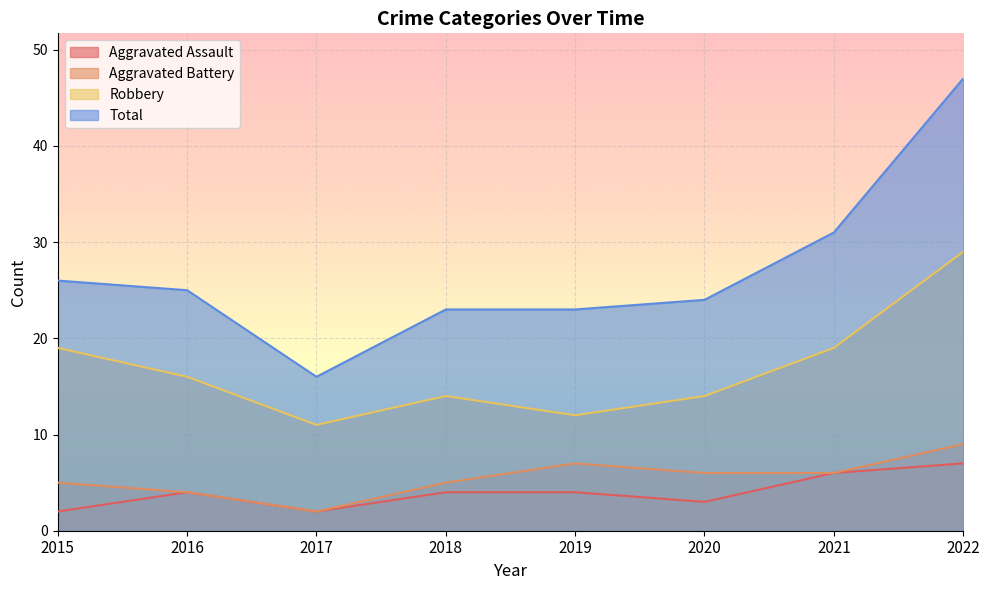

The value of Total at 2021 is 31. True or false?

True